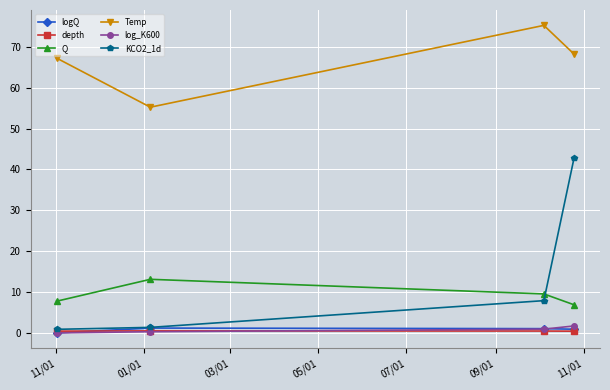

What is the lowest value of the KCO2_1d series?

0.8